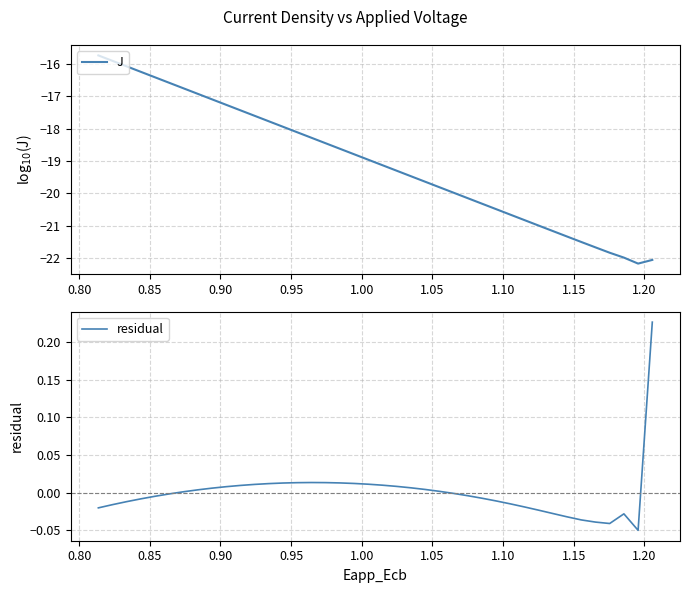

What is the lowest value of the J series?

-22.2